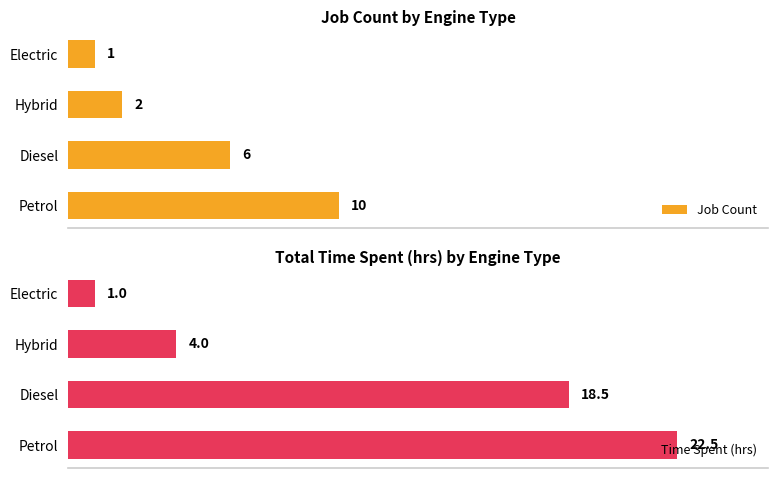

At which label does Job Count reach its peak?

Petrol